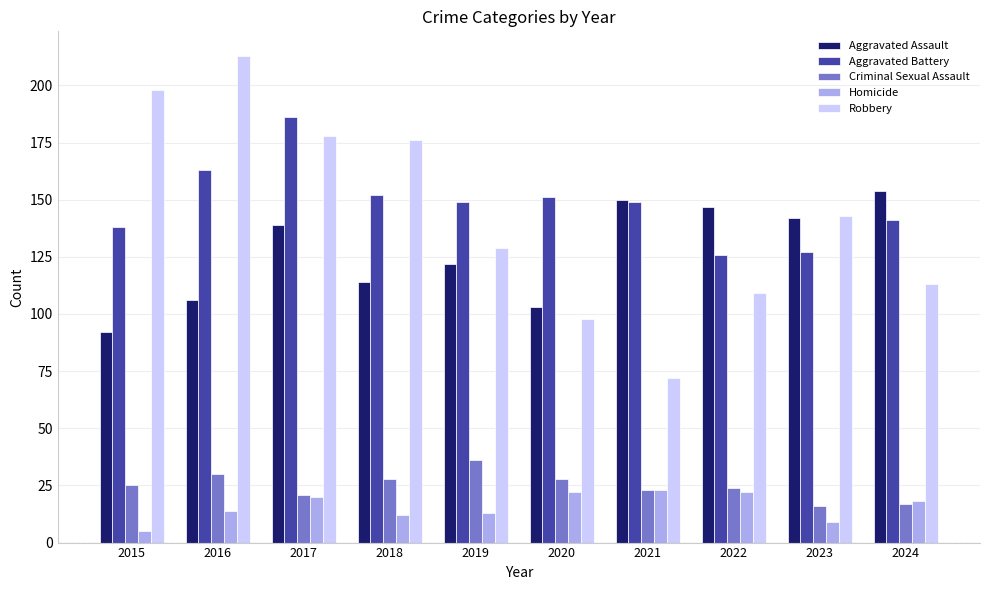

At 2015, list the series in order from largest to smallest.

Robbery, Aggravated Battery, Aggravated Assault, Criminal Sexual Assault, Homicide